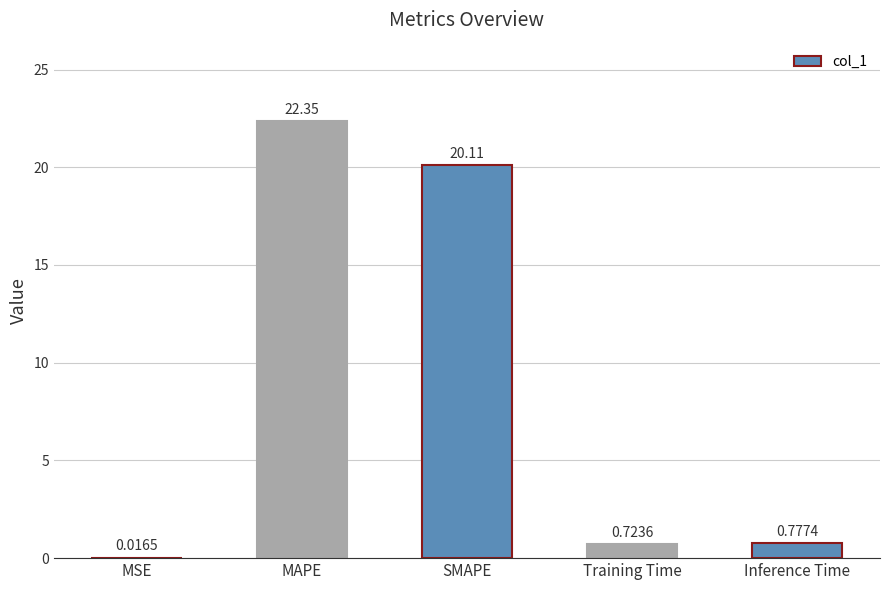

Between Training Time and MSE, which is larger?

Training Time